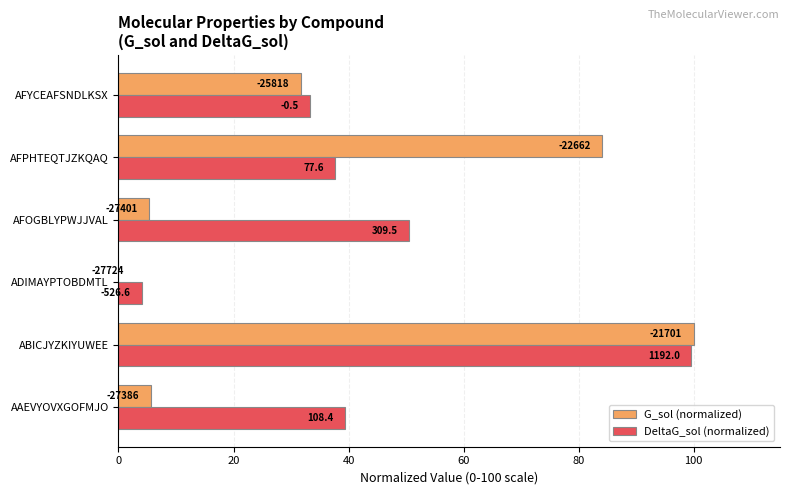

What are all the series names shown in the legend?

G_sol (normalized), DeltaG_sol (normalized)